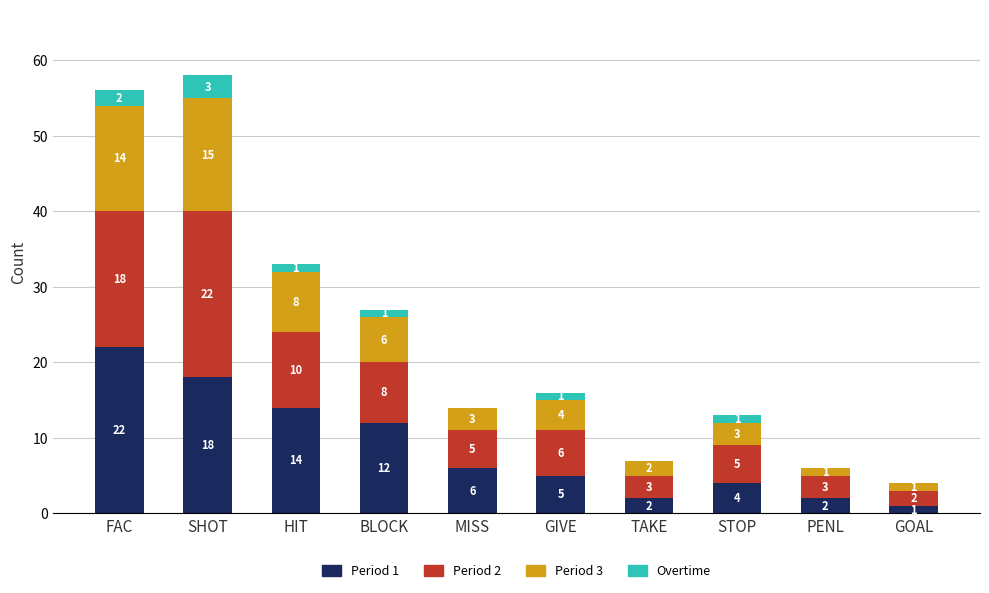

Reading right to left, list the values for the Period 1 series.

GOAL=1	PENL=2	STOP=4	TAKE=2	GIVE=5	MISS=6	BLOCK=12	HIT=14	SHOT=18	FAC=22